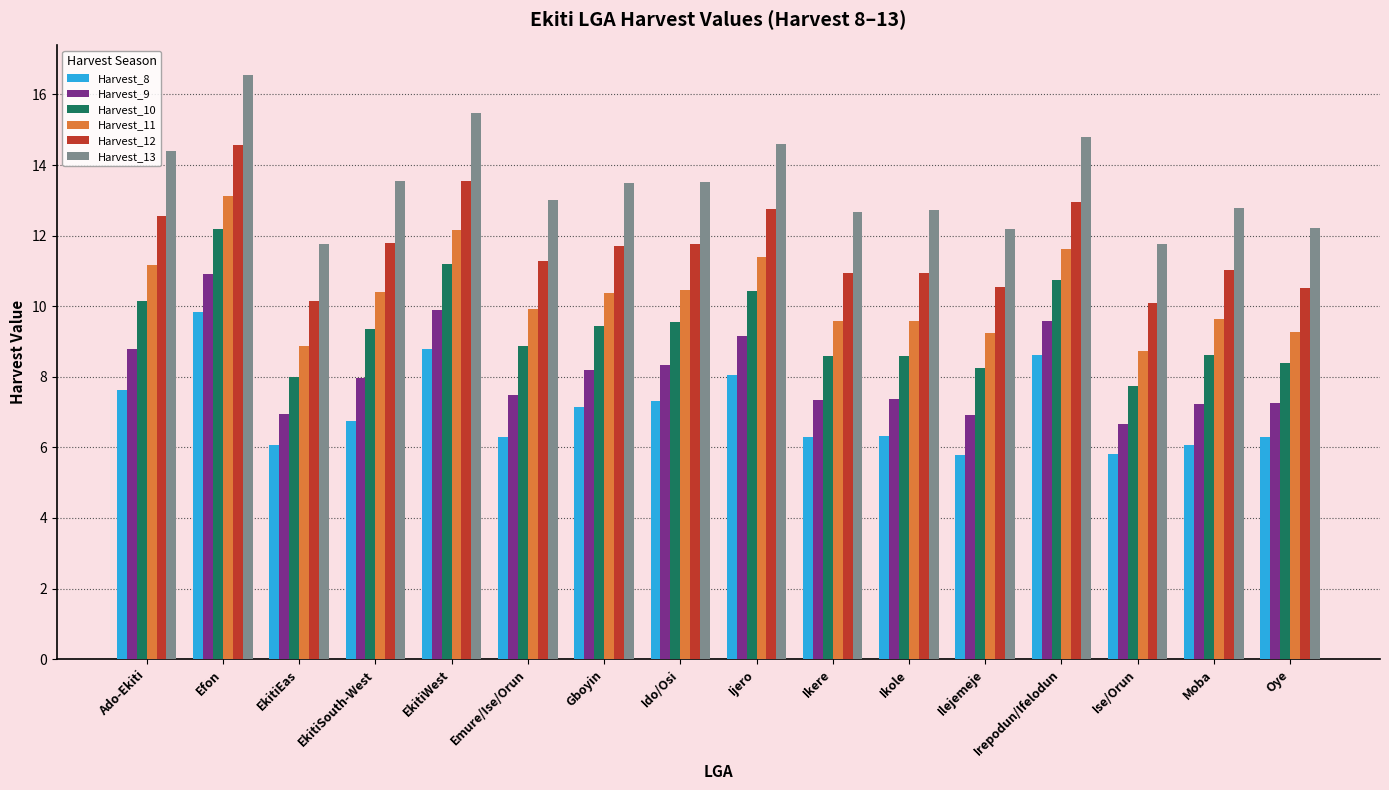

The Harvest_8 series shows 5.8 at Ilejemeje. True or false?

True